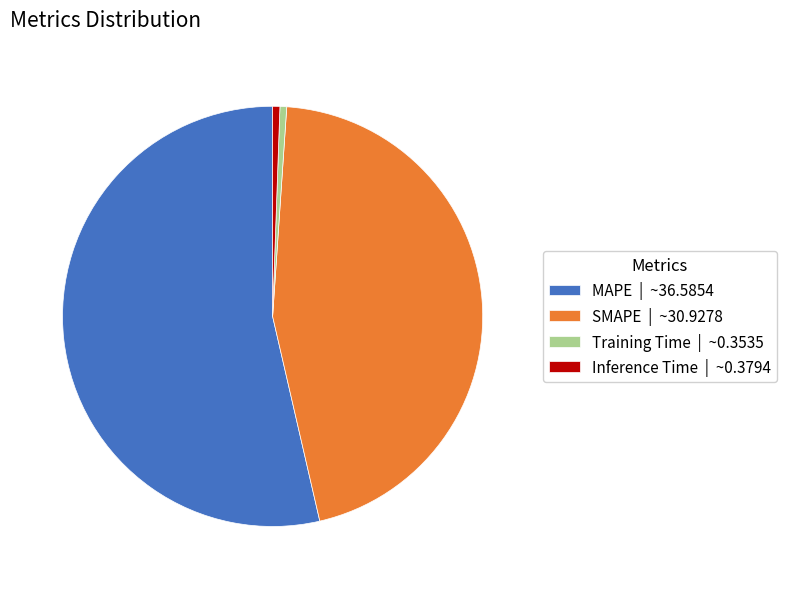

Count the number of slices in the pie.

4